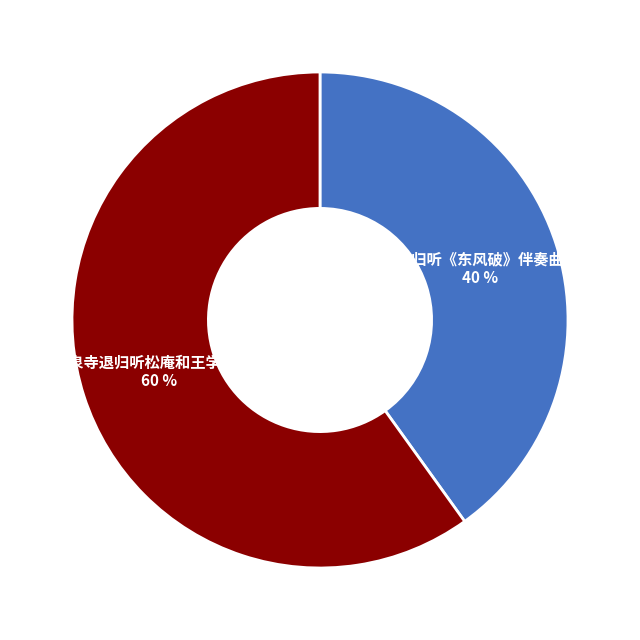

Count the number of slices in the pie.

2